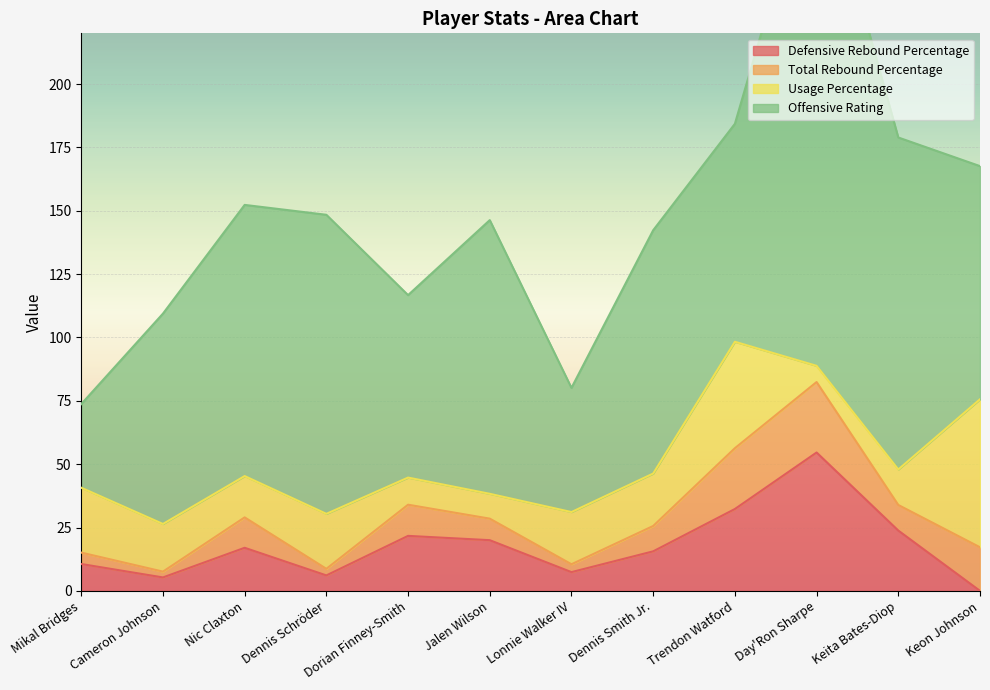

True or false: Usage Percentage and Total Rebound Percentage cross at least once.

True